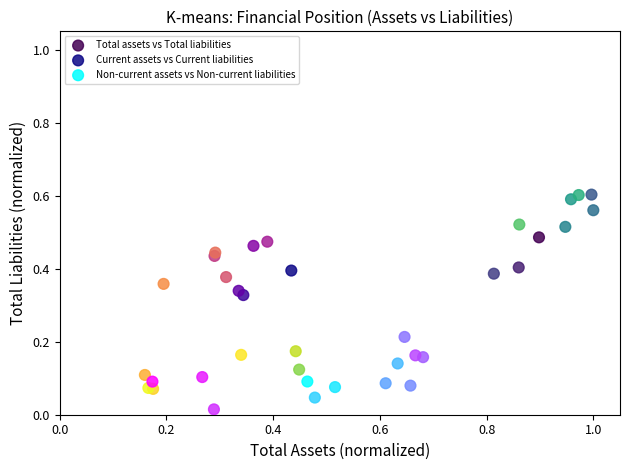

Which series contains the highest Y value?

Total assets vs Total liabilities